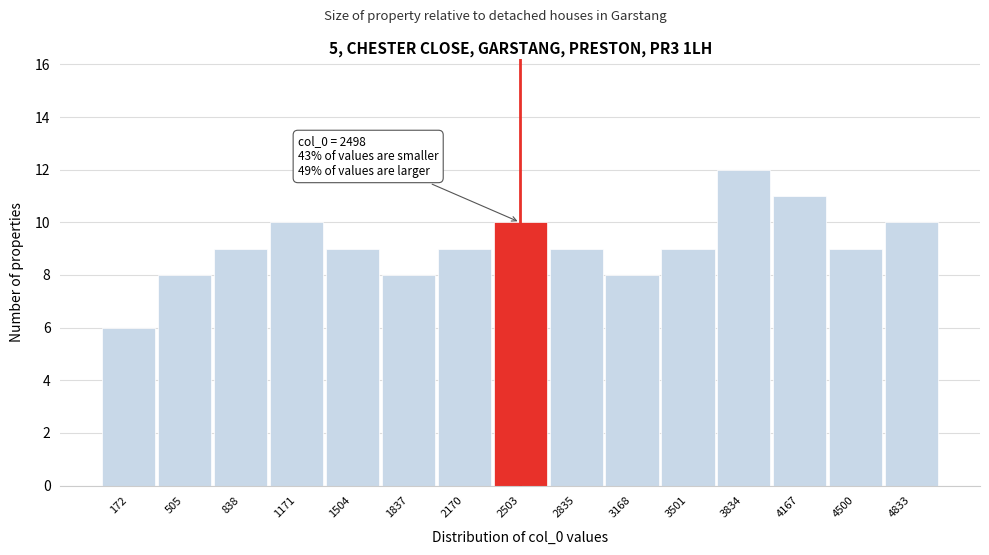

Over which range of the x-axis is the bar tallest?

3650 to 4000